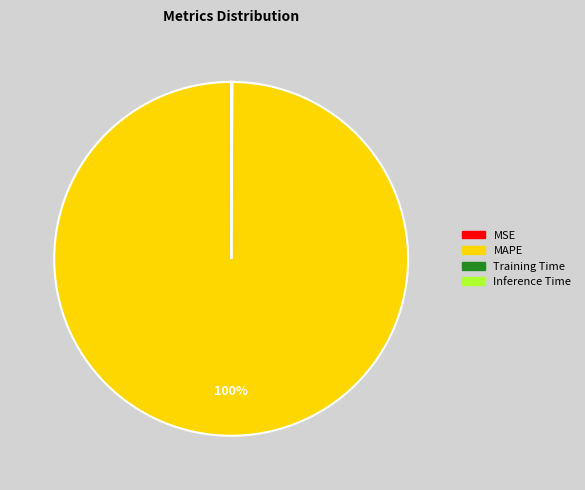

Is there any slice that represents more than half of the pie?

Yes